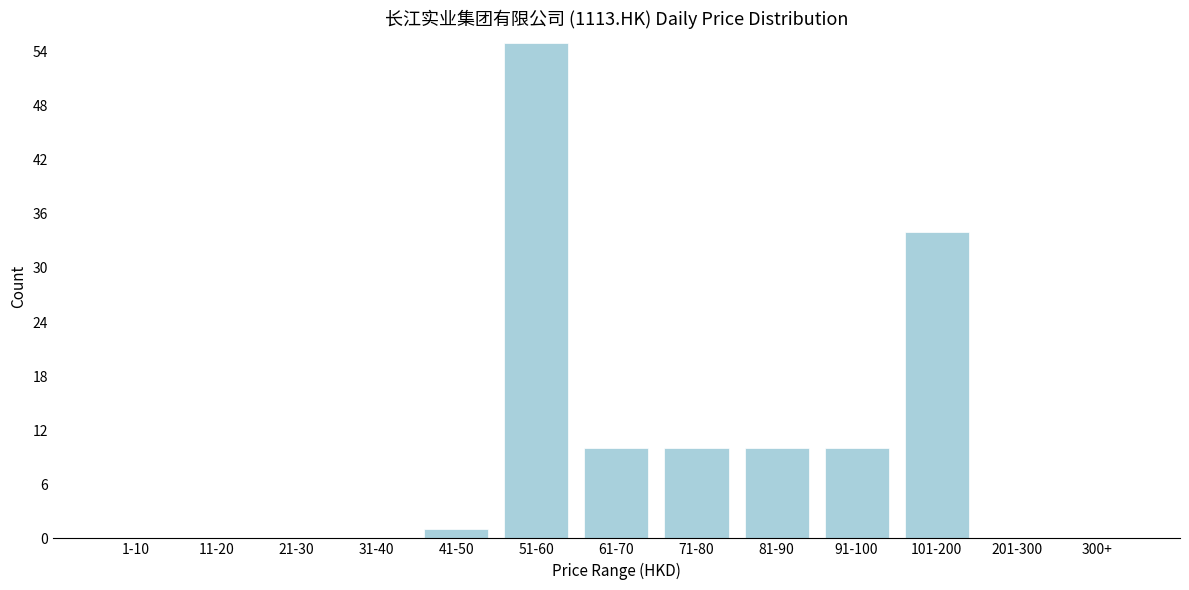

Reading left to right, what are all the values shown in this chart?

1-10=0	11-20=0	21-30=0	31-40=0	41-50=1	51-60=55	61-70=10	71-80=10	81-90=10	91-100=10	101-200=34	201-300=0	300+=0